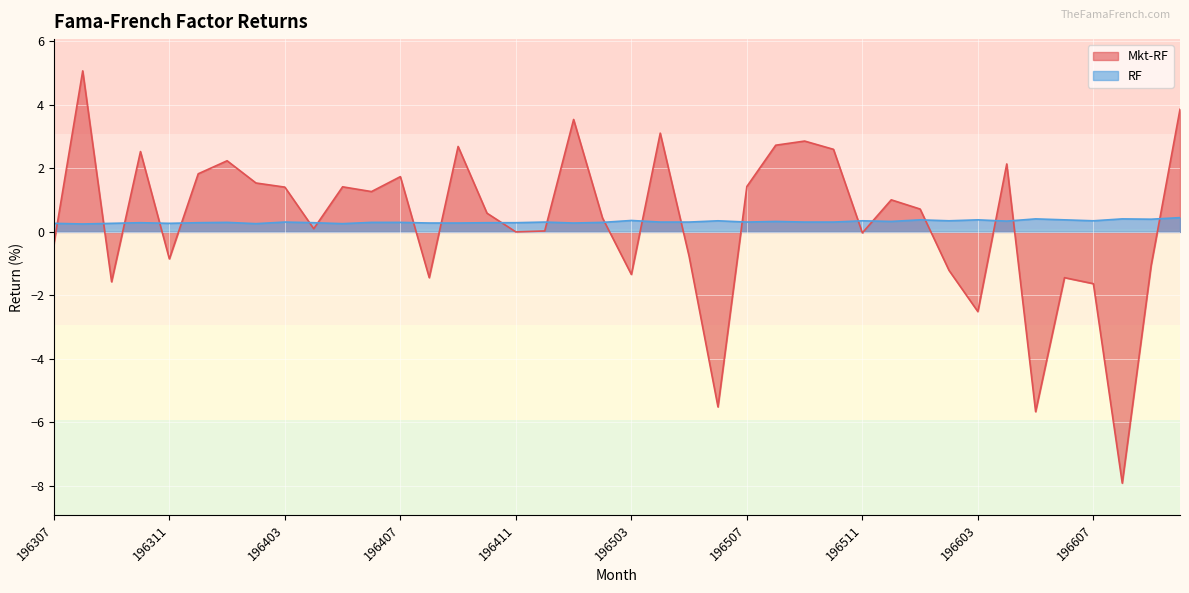

In Mkt-RF, how many points are higher than both neighbors (excluding endpoints)?

12